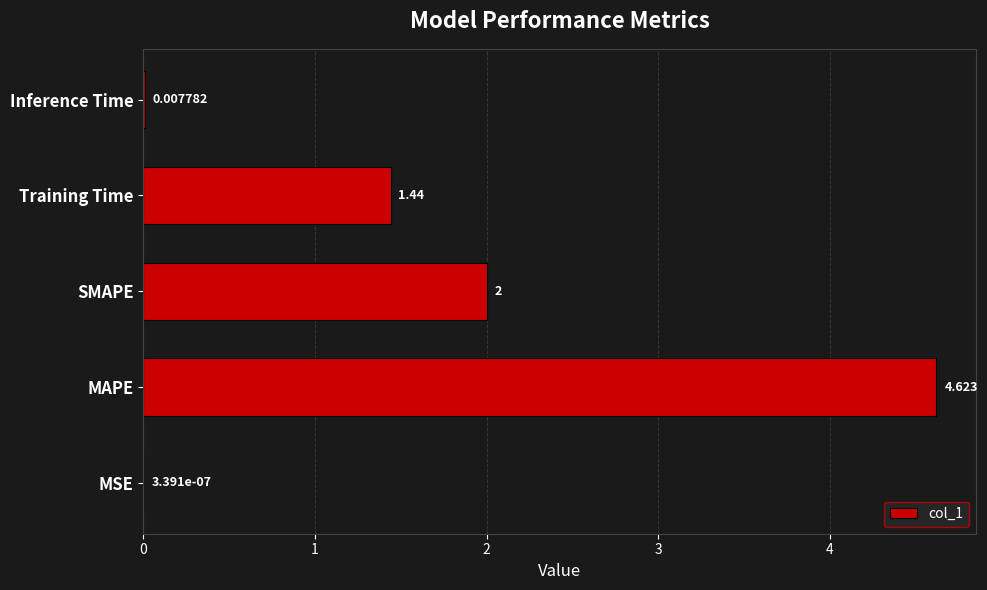

At which category does the chart reach its peak across all series?

MAPE